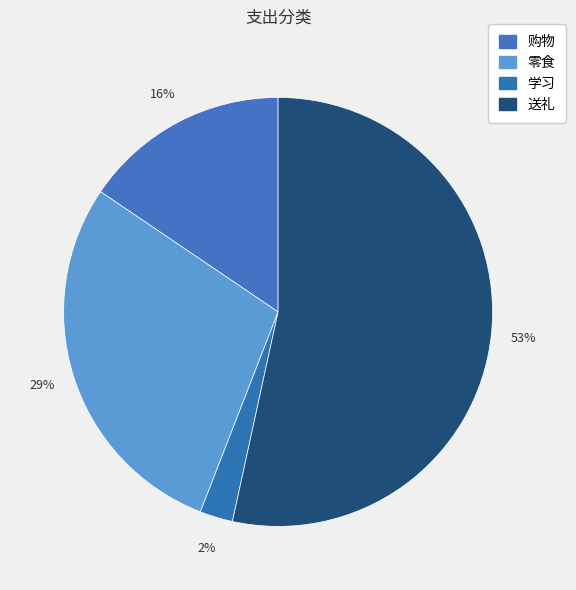

How many slices are in this pie chart?

4